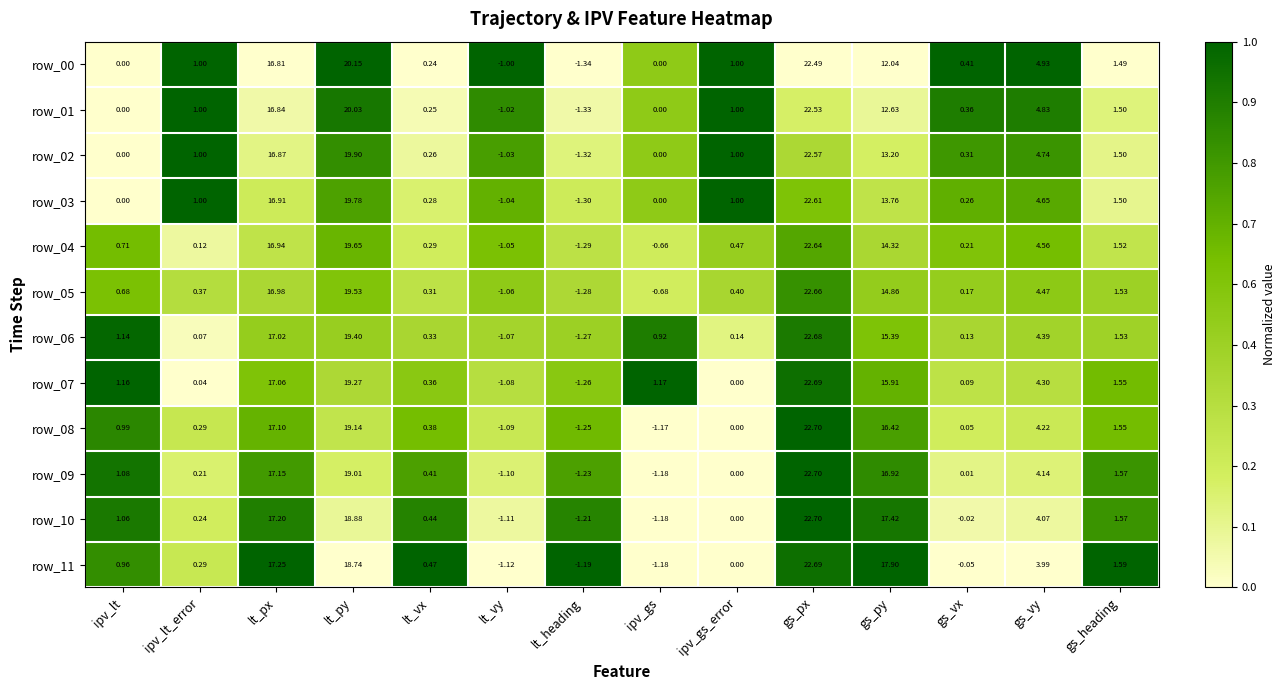

Which category has the highest value in the row_02 series?

gs_px